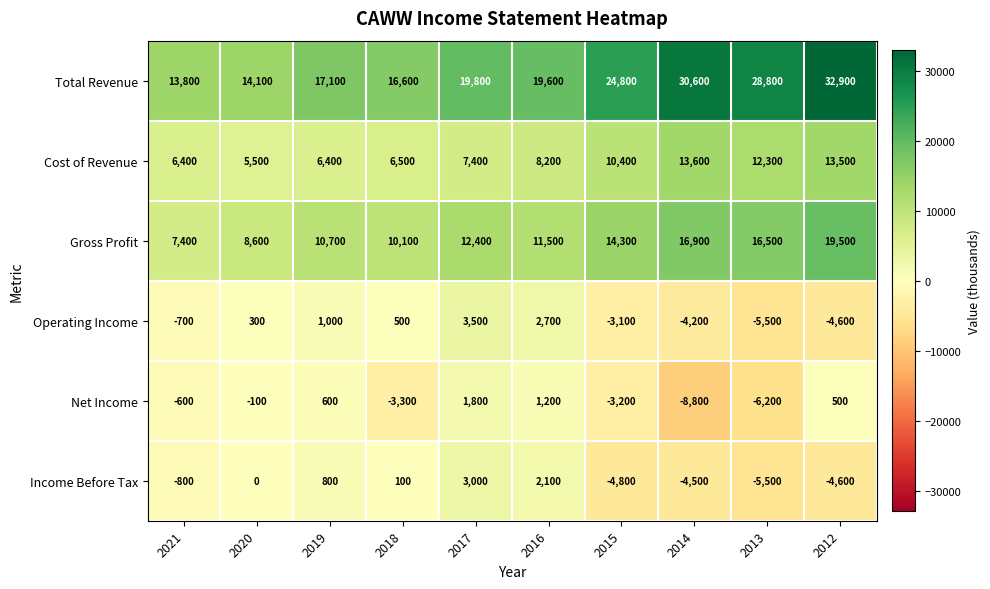

The Gross Profit series shows 16900 at 2014. True or false?

True